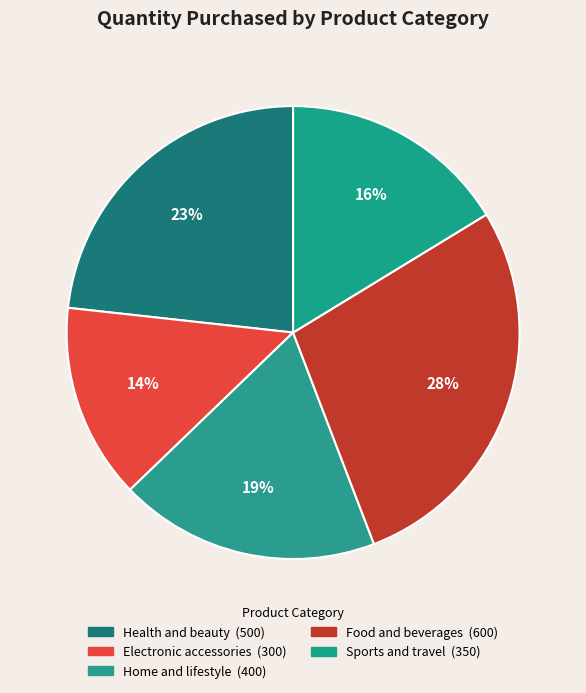

To the nearest percent, what is the average slice percentage?

20%